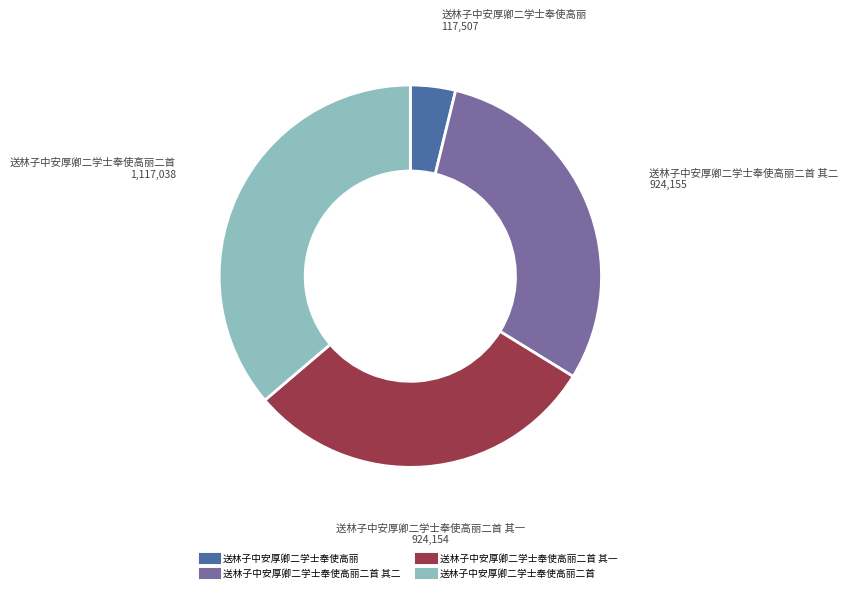

Is there a majority slice in this chart?

No